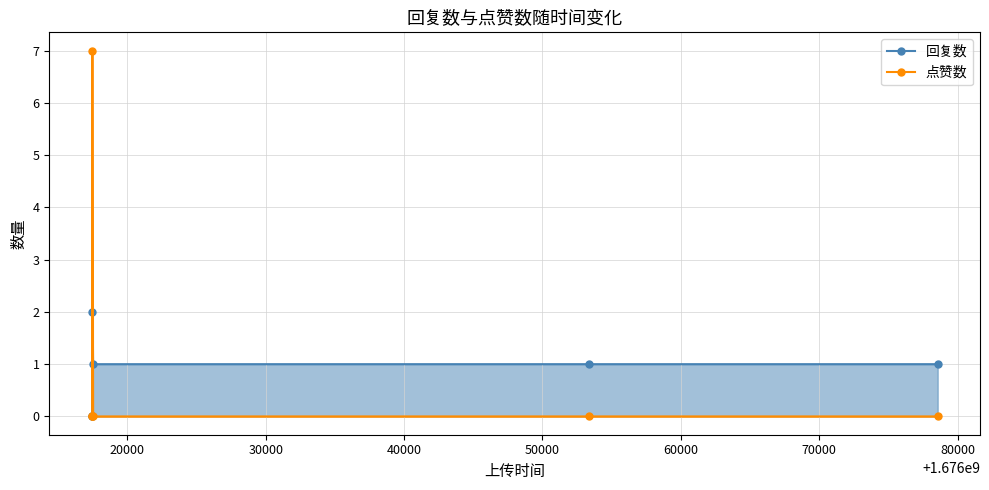

Rank the series by their average value, from lowest to highest.

回复数, 点赞数